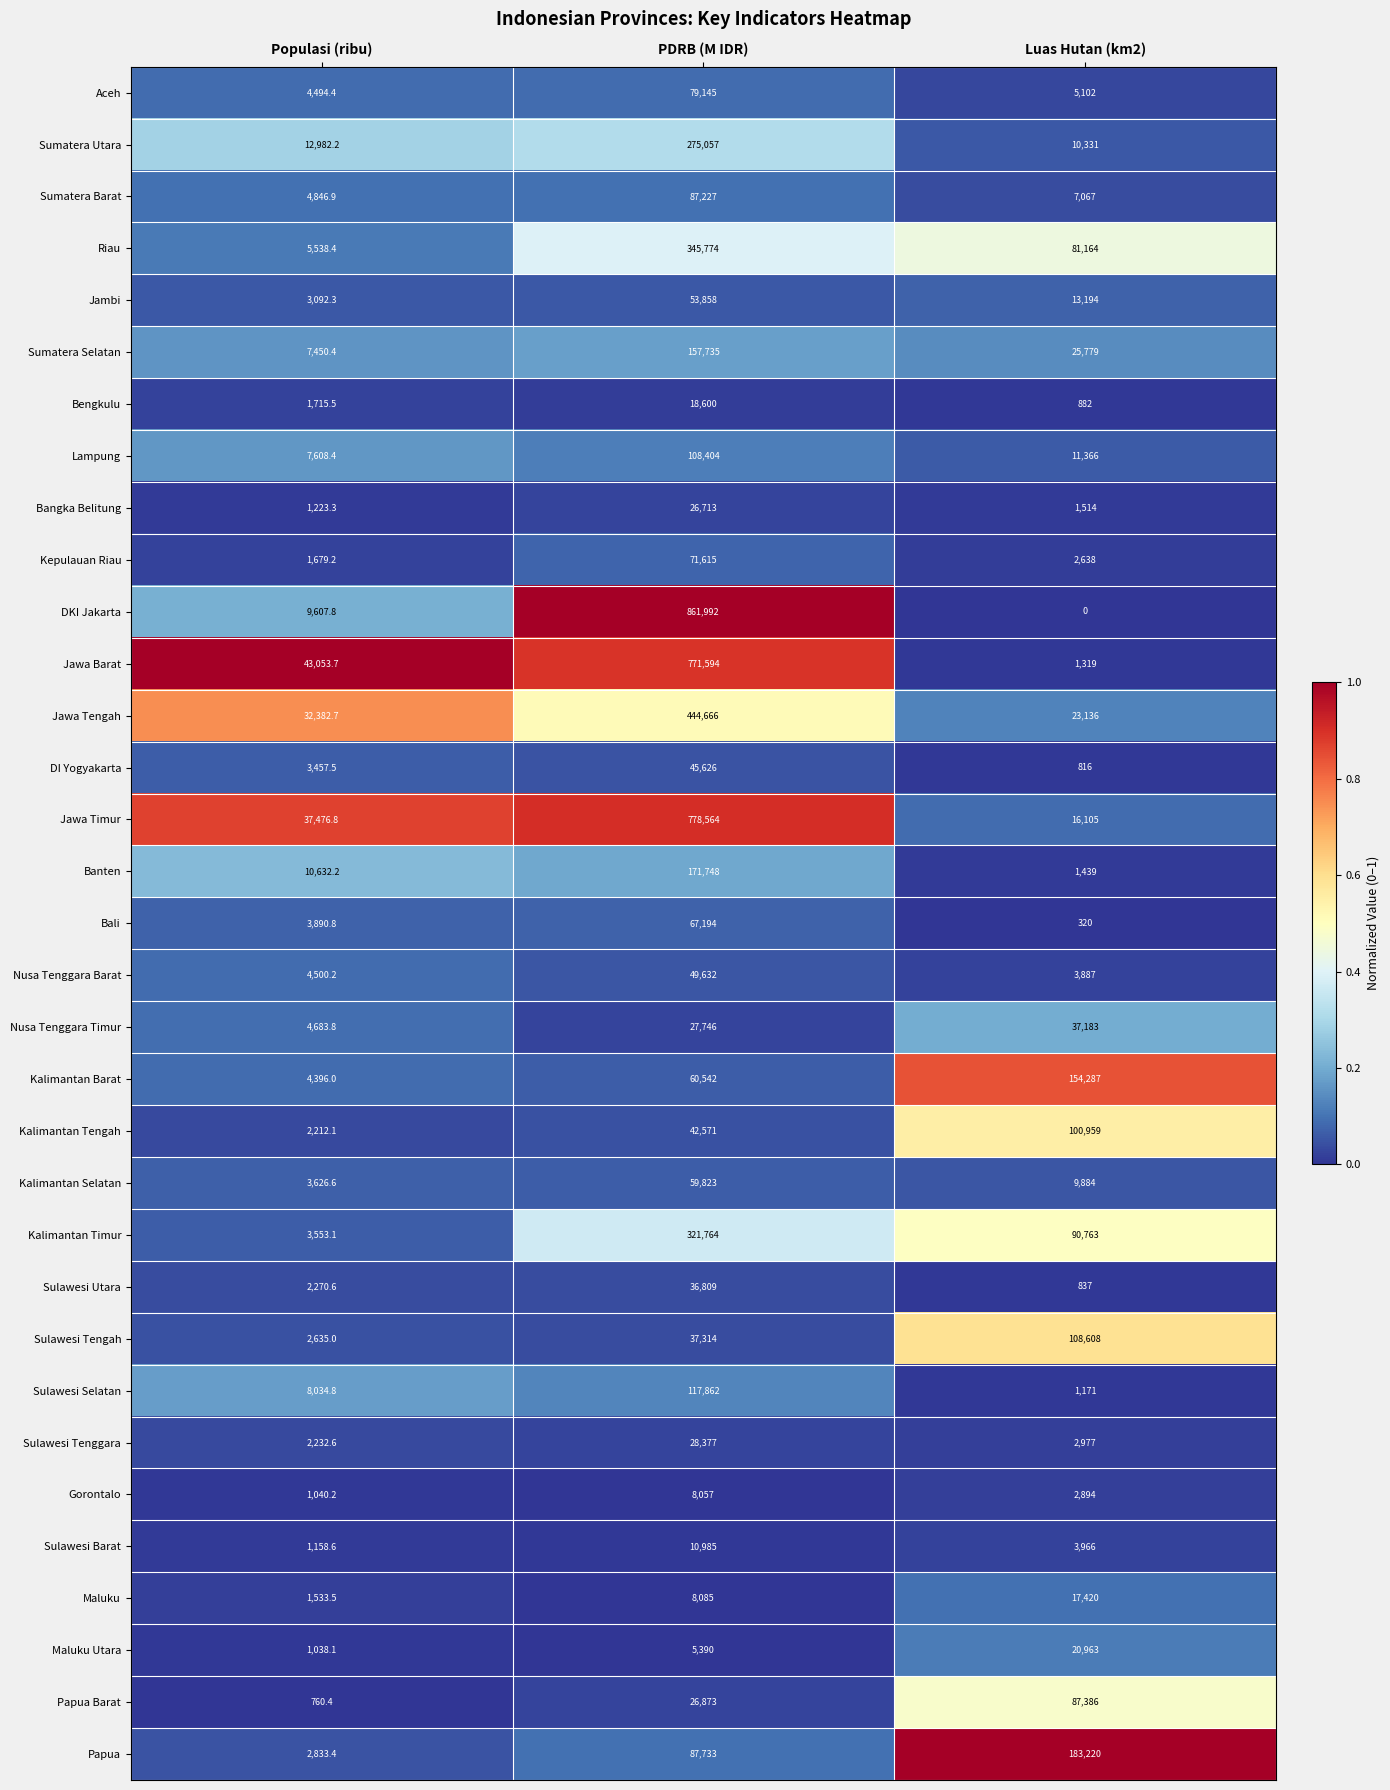

Rank the series by their maximum value, from lowest to highest.

Gorontalo, Sulawesi Barat, Maluku, Bengkulu, Maluku Utara, Bangka Belitung, Sulawesi Tenggara, Sulawesi Utara, Nusa Tenggara Timur, DI Yogyakarta, Nusa Tenggara Barat, Jambi, Kalimantan Selatan, Bali, Kepulauan Riau, Aceh, Sumatera Barat, Papua Barat, Kalimantan Tengah, Lampung, Sulawesi Tengah, Sulawesi Selatan, Kalimantan Barat, Sumatera Selatan, Banten, Papua, Sumatera Utara, Kalimantan Timur, Riau, Jawa Tengah, Jawa Barat, Jawa Timur, DKI Jakarta